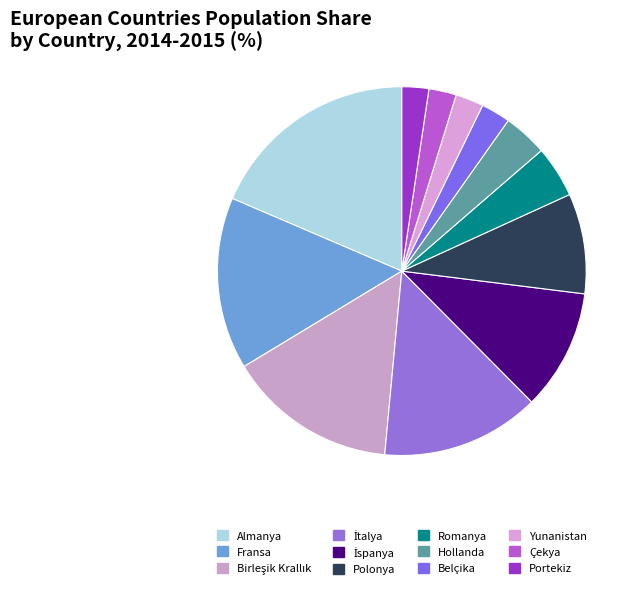

How many slices are in this pie chart?

12